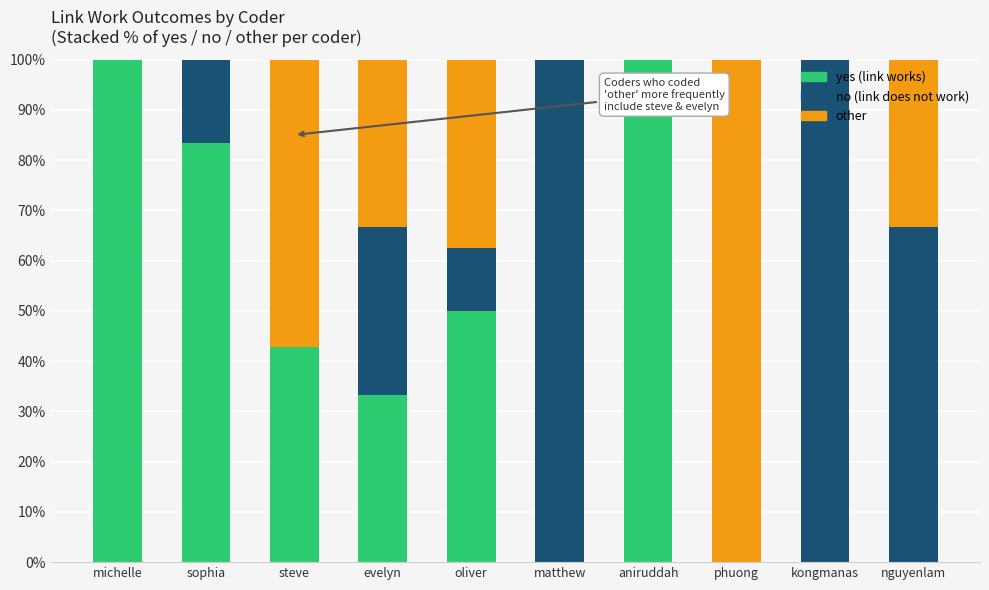

What is the total value across all series at evelyn?

100.0